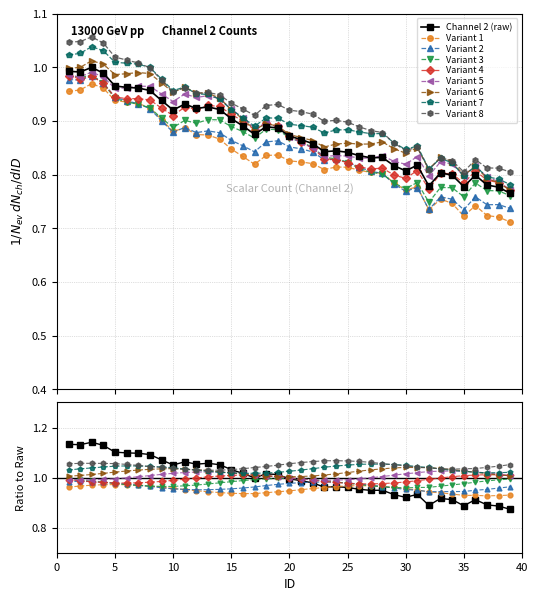

Reading right to left, extract all data points from this chart.

0.9	0.9	0.9	0.9	0.9	0.9	0.9	0.9	0.9	0.9	0.9	0.9	0.9	1.0	1.0	1.0	1.0	1.0	1.0	1.0	1.0	1.0	1.0	1.0	1.0	1.1	1.1	1.1	1.1	1.1	1.1	1.1	1.1	1.1	1.1	1.1	1.1	1.1	1.1